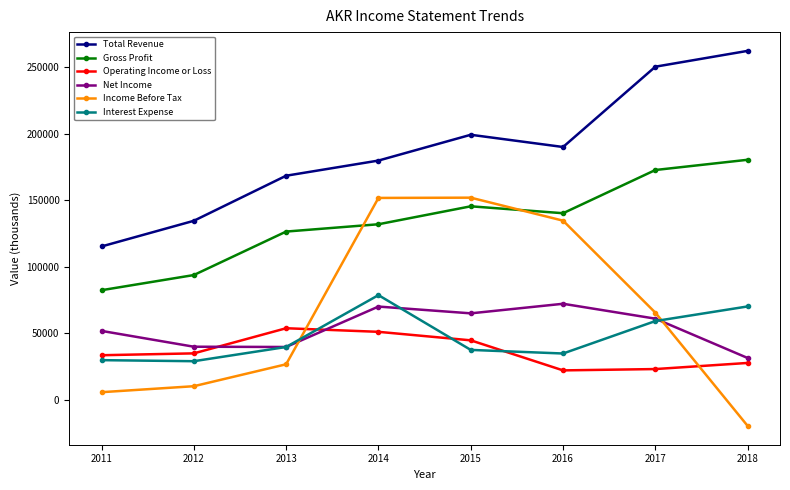

At 2012, list the series in order from largest to smallest.

Total Revenue, Gross Profit, Net Income, Operating Income or Loss, Interest Expense, Income Before Tax